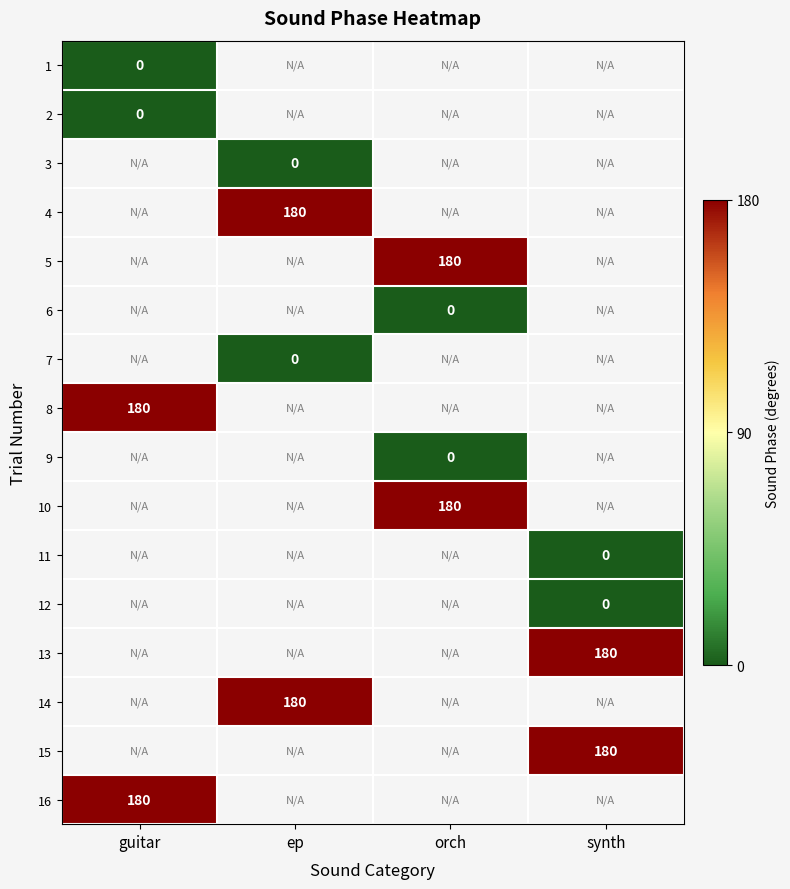

At which category does the chart reach its minimum across all series?

guitar